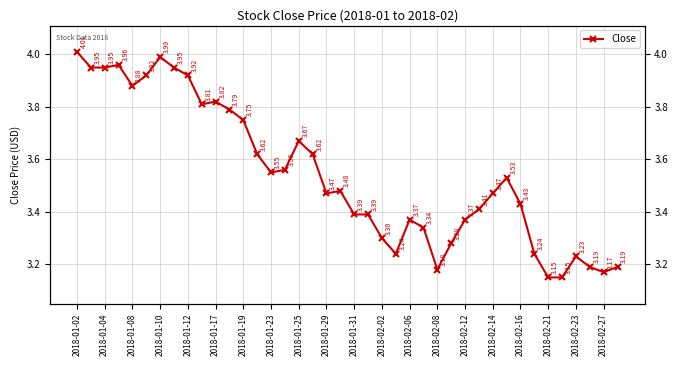

True or false: the data shows 1.3 at 2018-02-02.

False